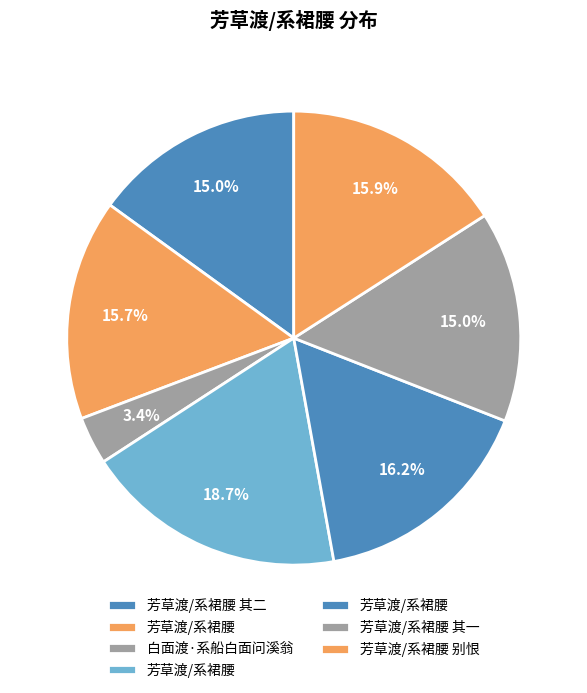

Count the number of slices in the pie.

7